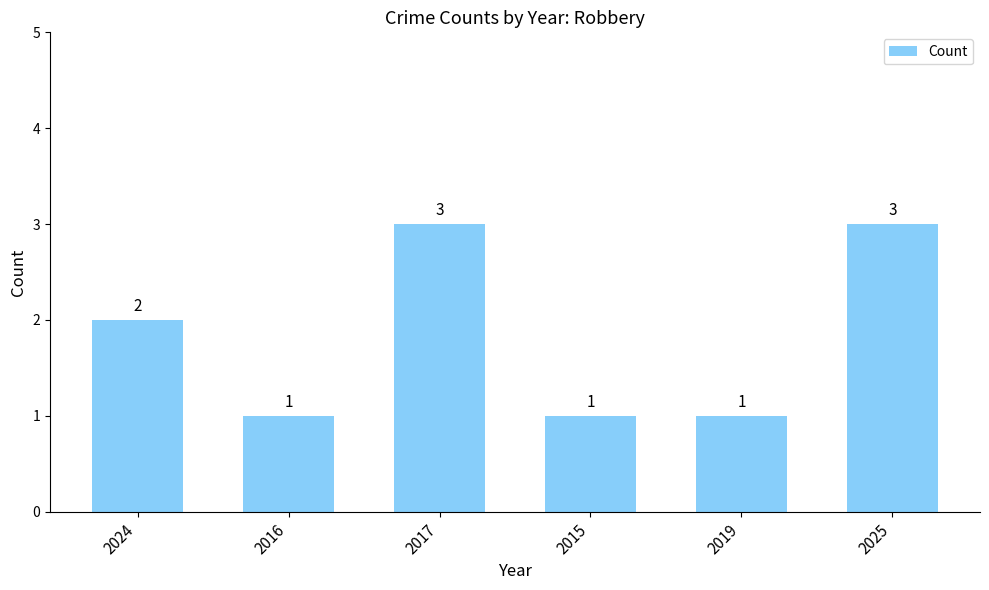

Count the values in the range 1 to 3.

6